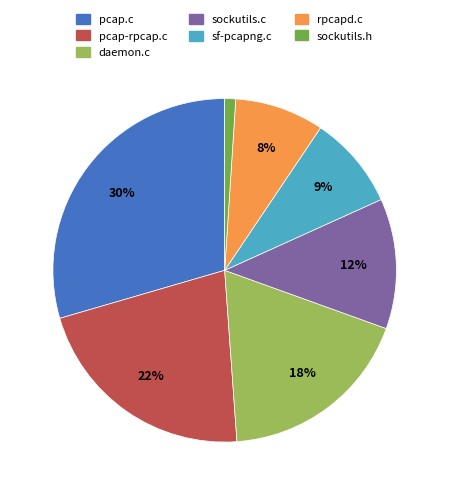

What is the largest slice in the pie chart?

pcap.c